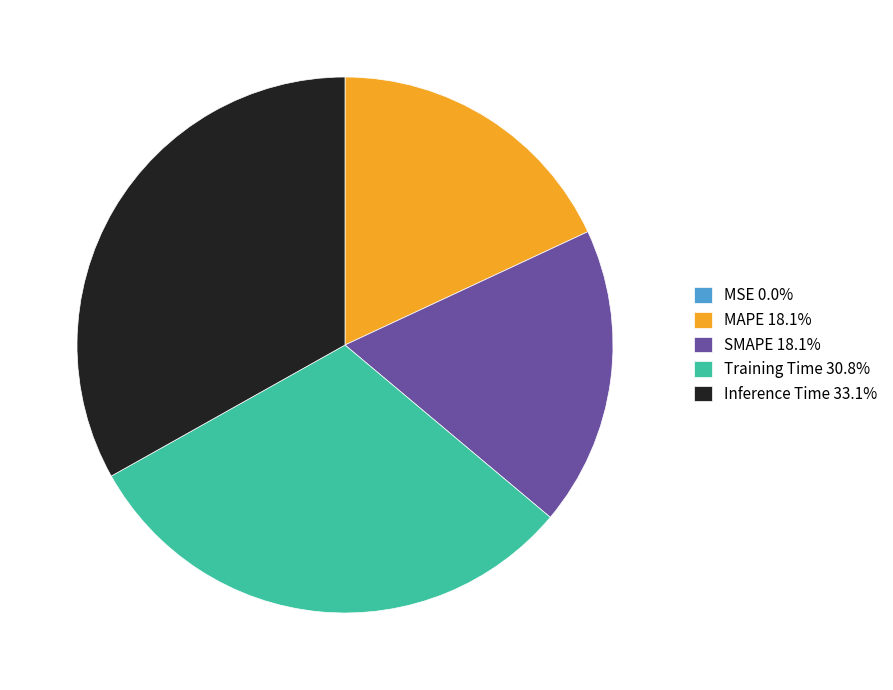

Is MAPE 18.1% the majority of the pie?

No